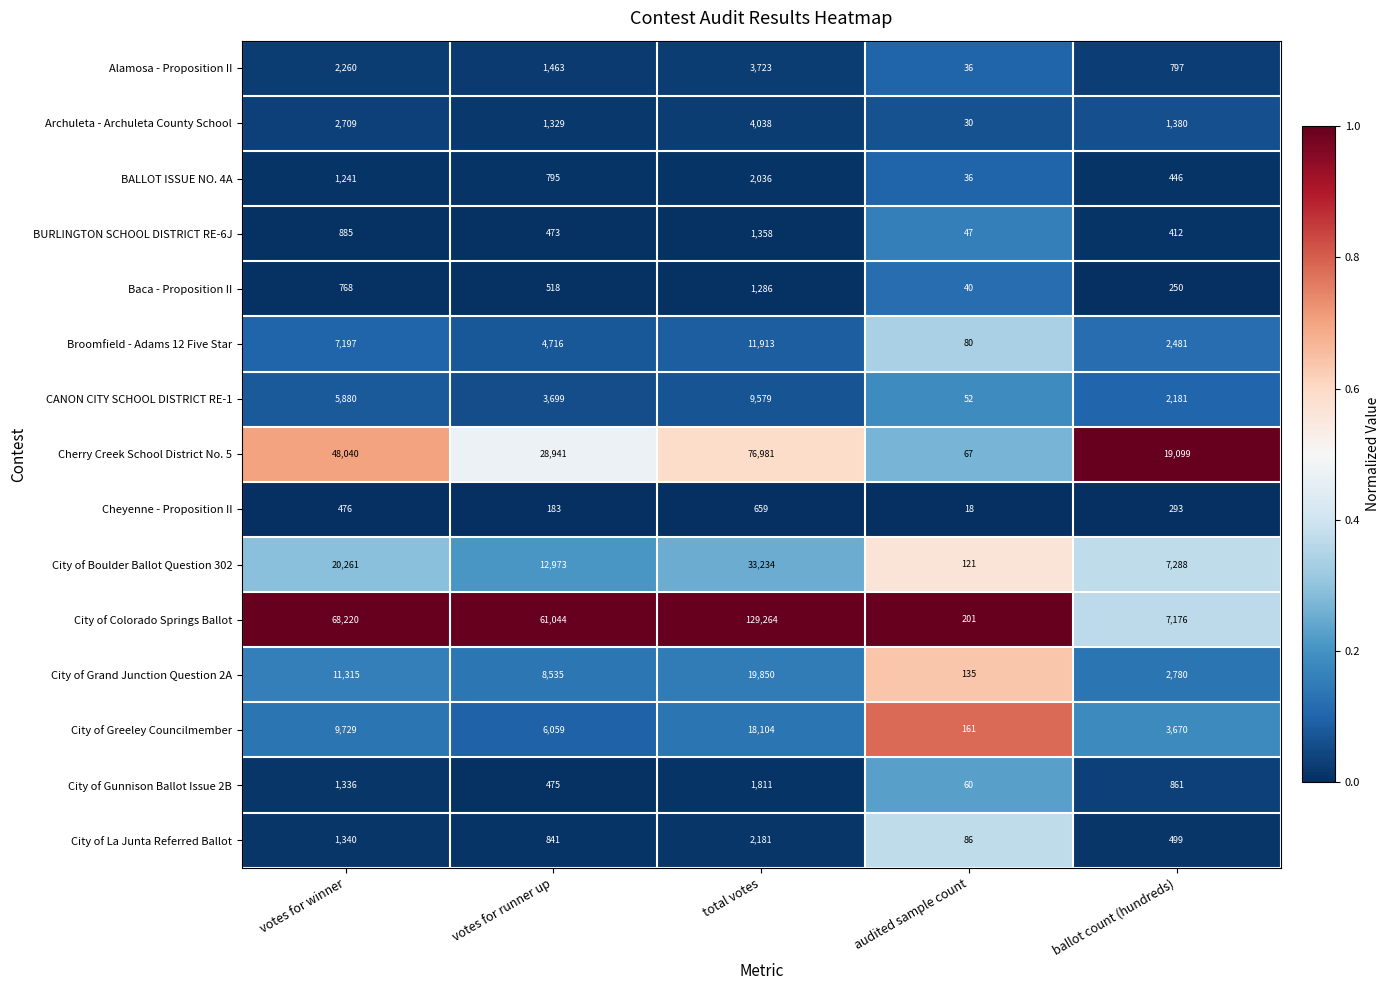

What is the difference between the highest and lowest values at votes for winner?

67744